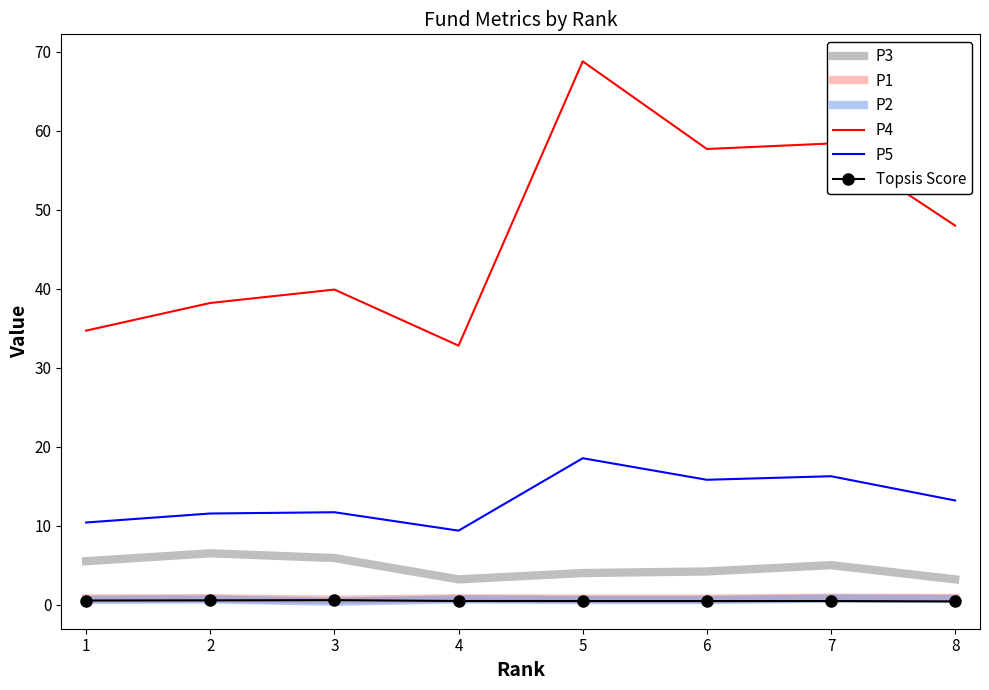

What is the spread (max minus min) of values at 6?

57.2